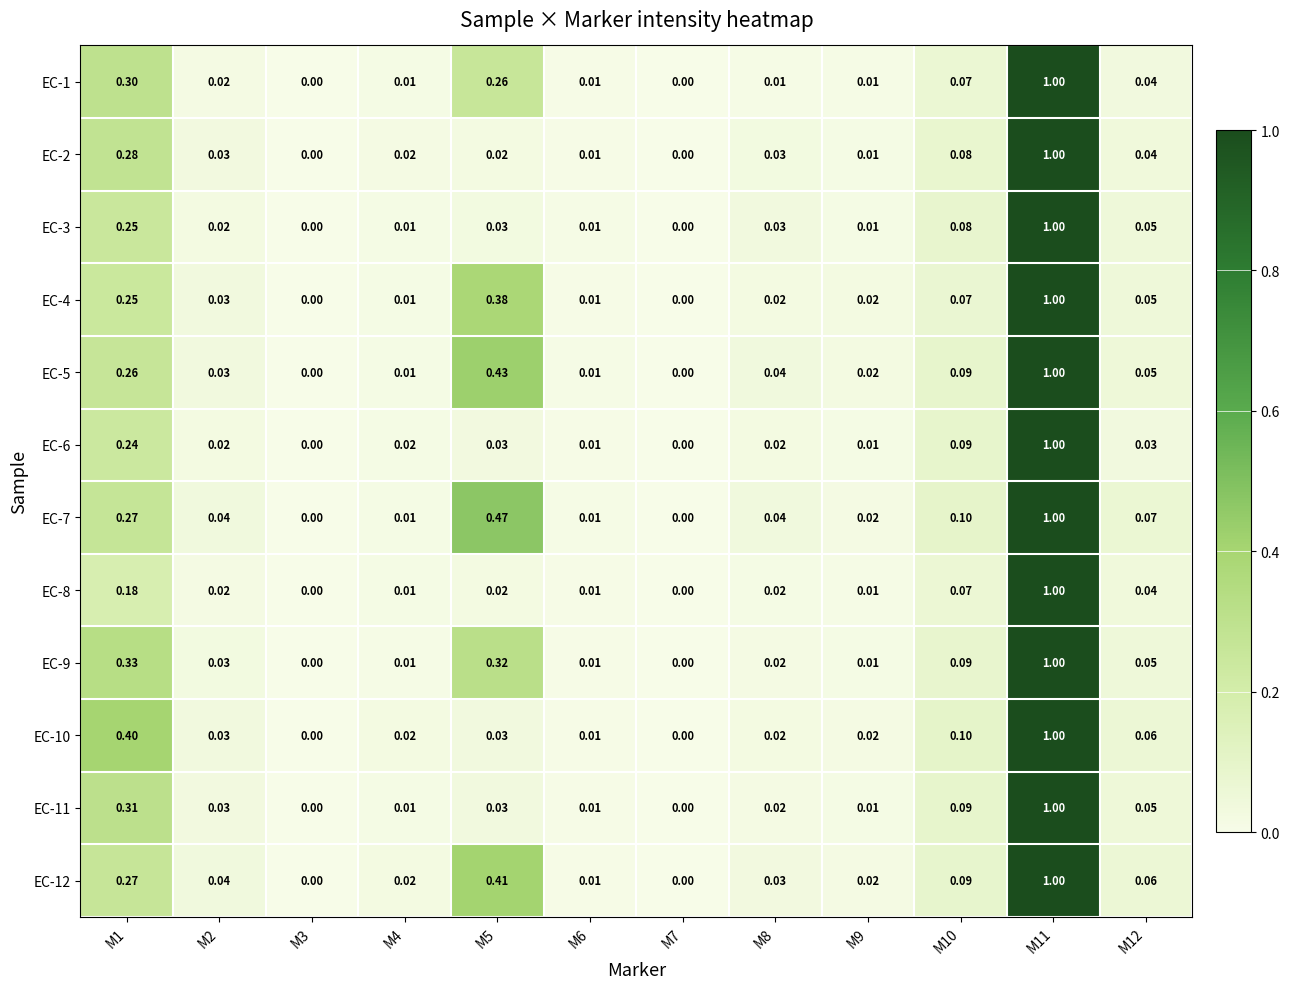

Is the value of EC-7 at M7 greater than the value of EC-10 at M5?

No